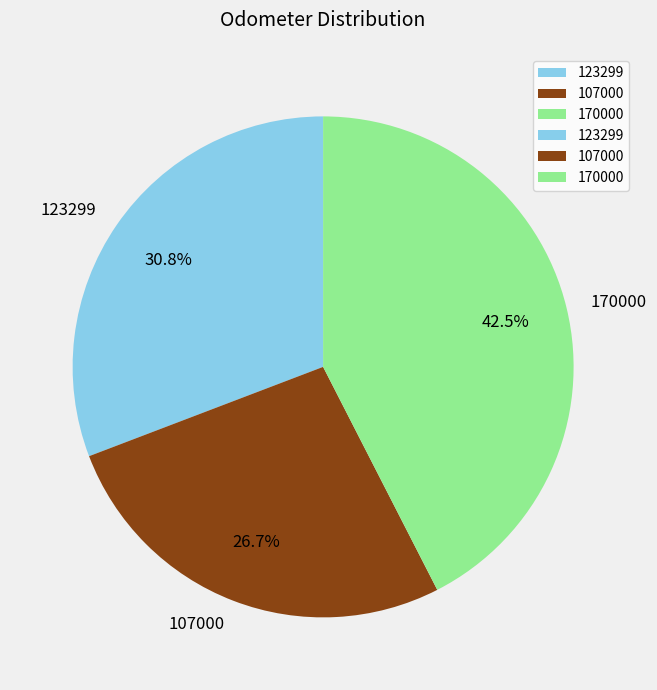

To the nearest percent, what portion does 123299 represent?

31%